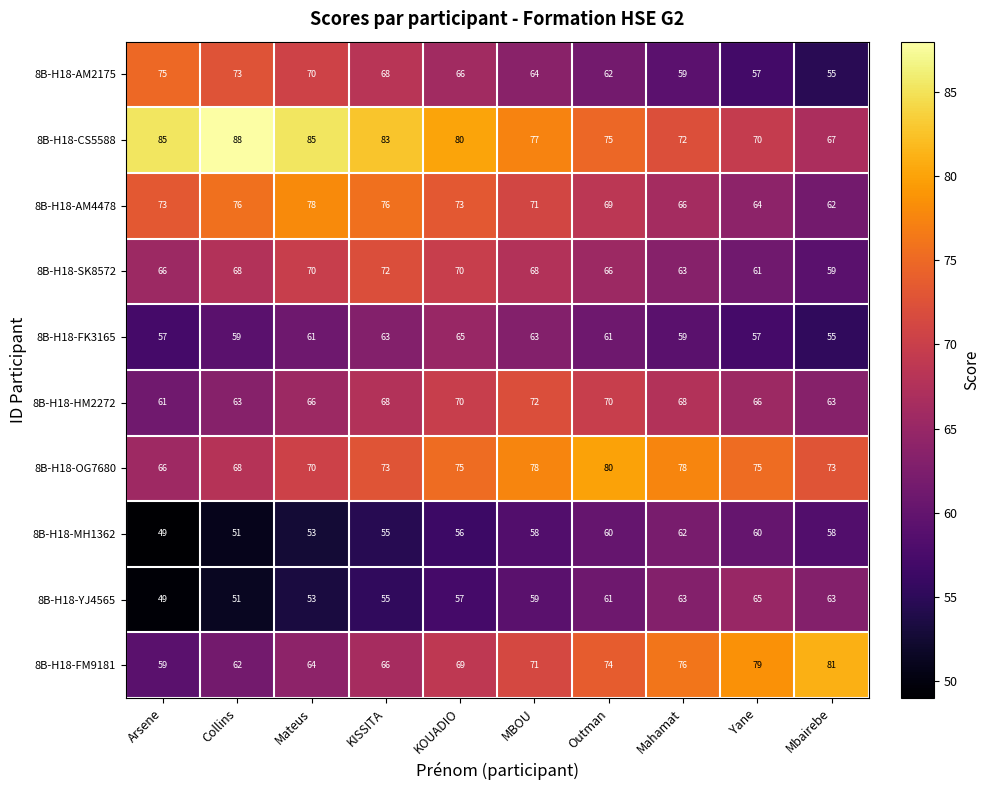

What is the total value across all series at Collins?

659